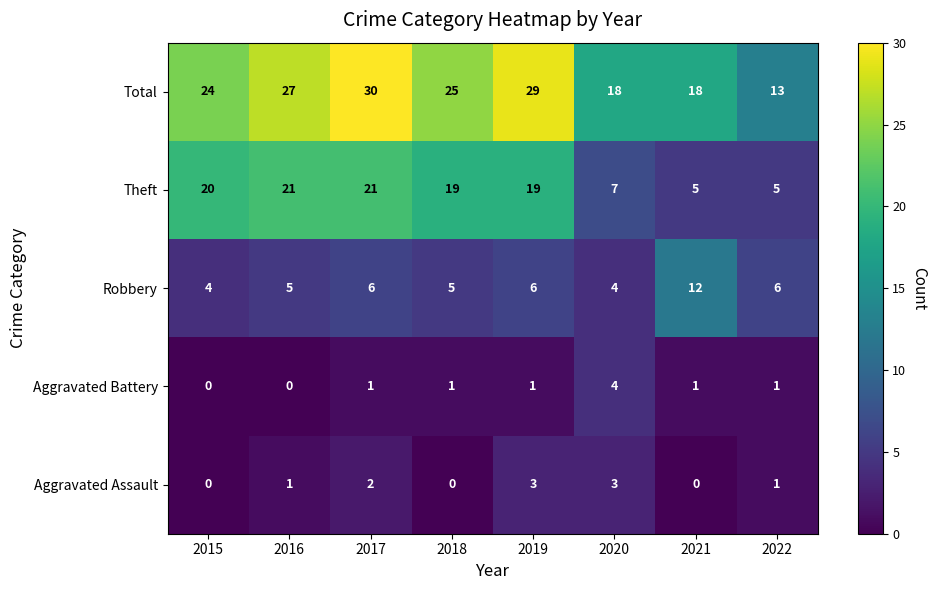

What is the difference between the highest and lowest values at 2017?

29